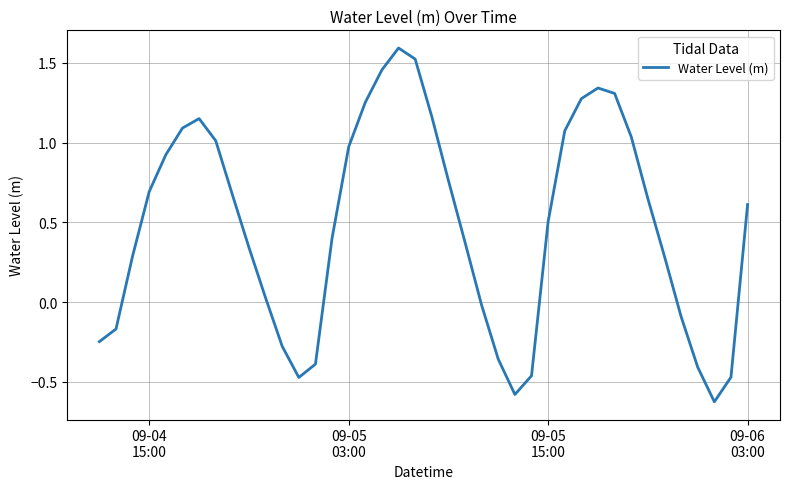

What is the maximum value shown in the chart?

1.6